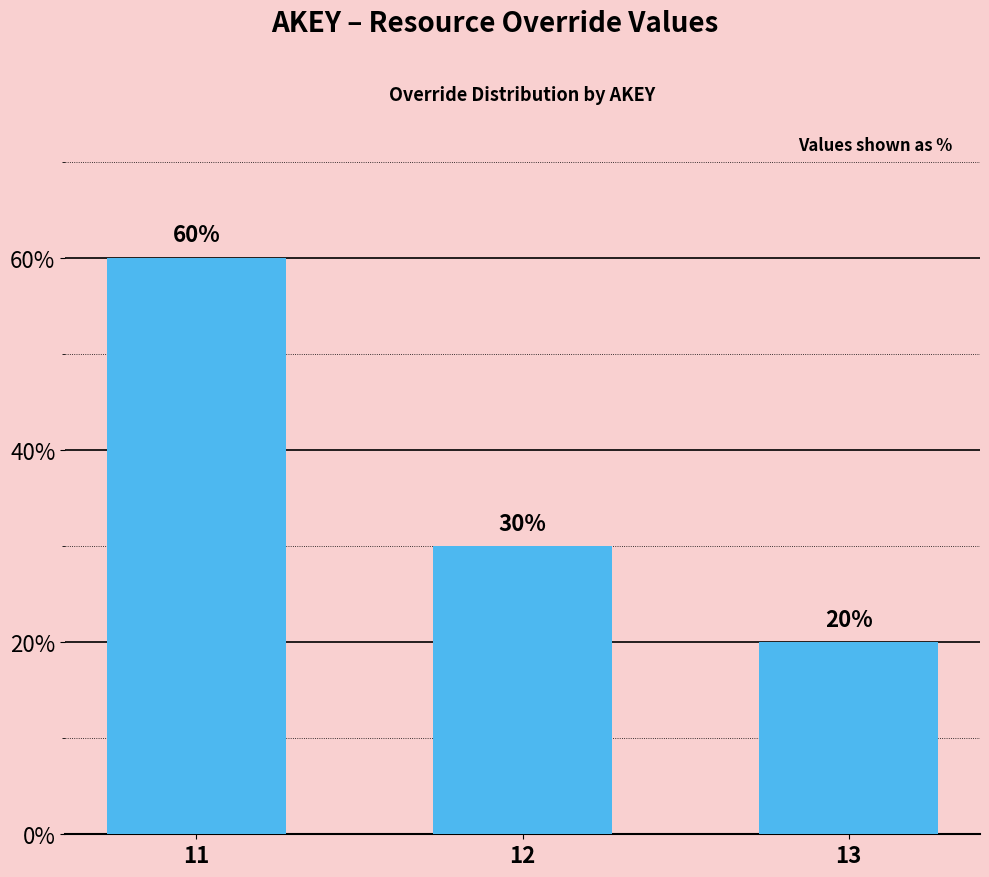

At which label does the data first exceed 30?

11